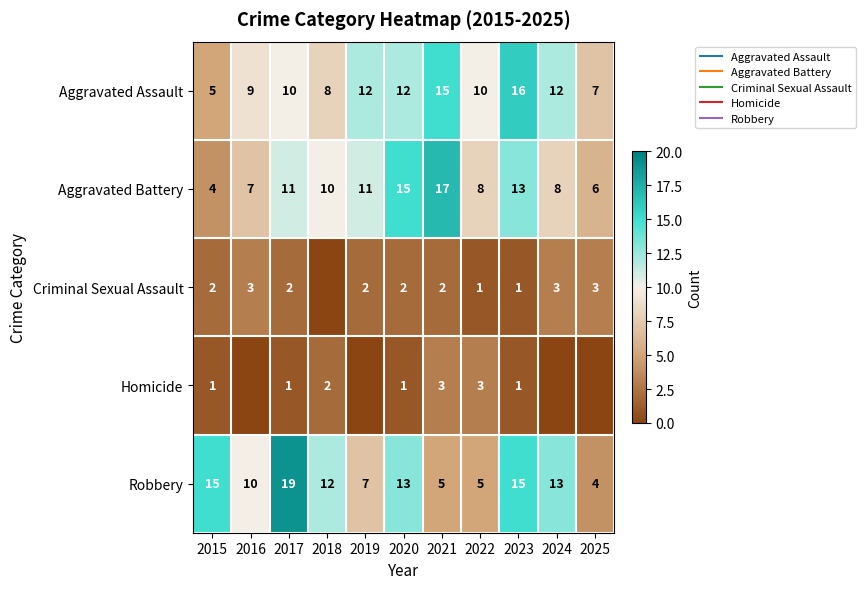

How many values in the Robbery series are below 12?

5